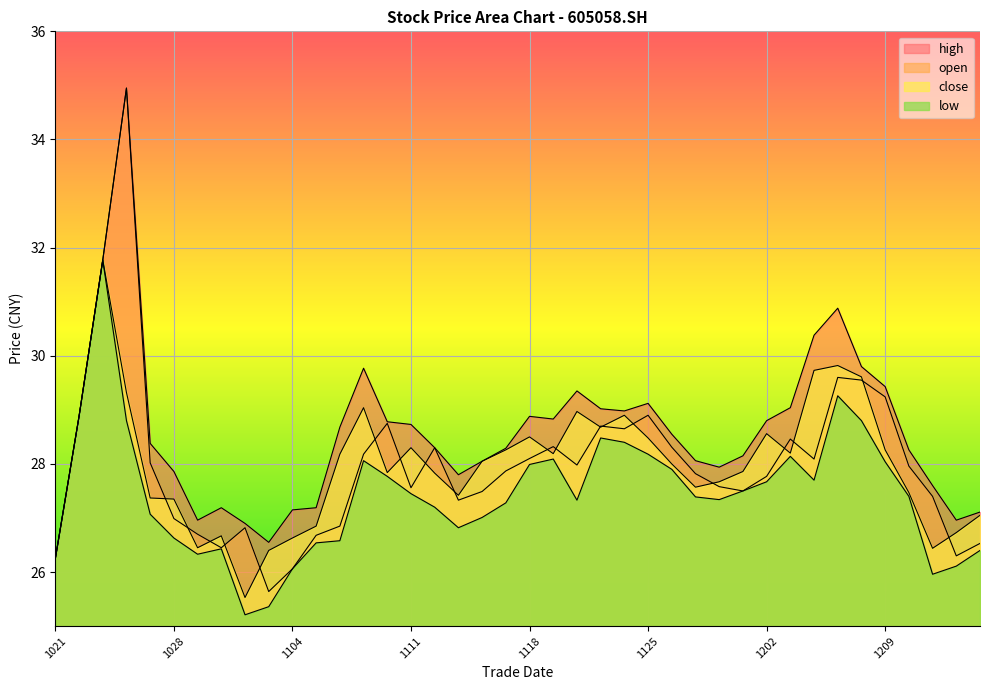

Reading left to right, list all the values displayed in this chart.

open: 26.2	28.9	31.8	35.0	28.0	27.0	26.7	26.4	26.8	25.6	26.1	26.7	26.9	28.2	28.8	27.6	28.3	27.3	27.5	27.9	28.1	28.3	28.0	28.7	28.6	28.9	28.3	27.8	27.6	27.5	27.8	28.5	28.1	29.6	29.6	29.2	28.0	27.4	26.3	26.5
close: 26.2	28.9	31.8	29.3	27.4	27.4	26.4	26.7	25.5	26.4	26.6	26.9	28.2	29.0	27.8	28.3	27.8	27.4	28.1	28.3	28.5	28.2	29.0	28.7	28.9	28.5	28.0	27.6	27.7	27.9	28.6	28.2	29.7	29.8	29.6	28.3	27.5	26.4	26.7	27.1
high: 26.2	28.9	31.8	35.0	28.4	27.9	27.0	27.2	26.9	26.6	27.1	27.2	28.7	29.8	28.8	28.7	28.3	27.8	28.1	28.3	28.9	28.8	29.4	29.0	29.0	29.1	28.6	28.1	27.9	28.1	28.8	29.0	30.4	30.9	29.8	29.4	28.3	27.6	27.0	27.1
low: 26.2	28.9	31.8	28.8	27.1	26.6	26.3	26.4	25.2	25.4	26.1	26.5	26.6	28.1	27.8	27.4	27.2	26.8	27.0	27.3	28.0	28.1	27.3	28.5	28.4	28.2	27.9	27.4	27.3	27.5	27.7	28.1	27.7	29.3	28.8	28.0	27.4	26.0	26.1	26.4